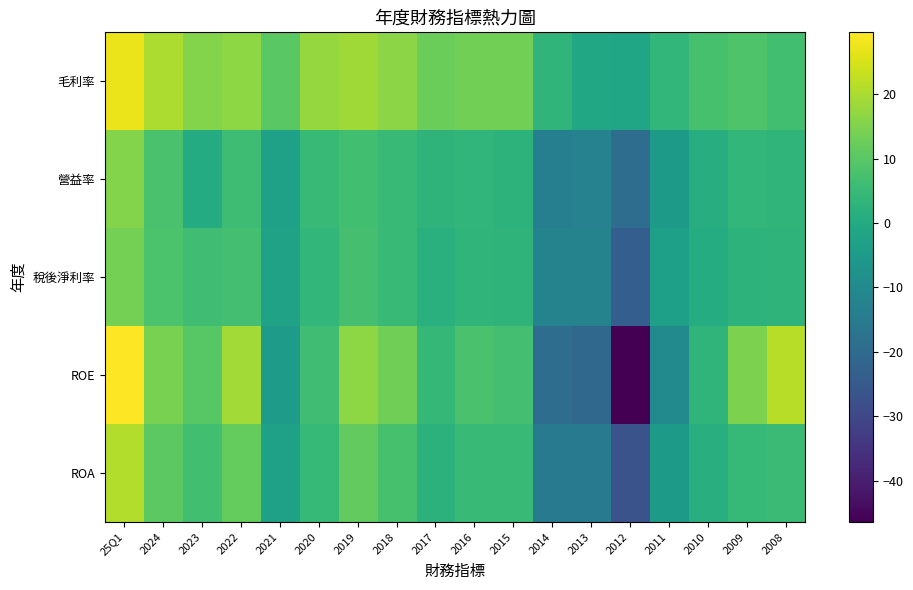

Count the number of categories in the chart.

18